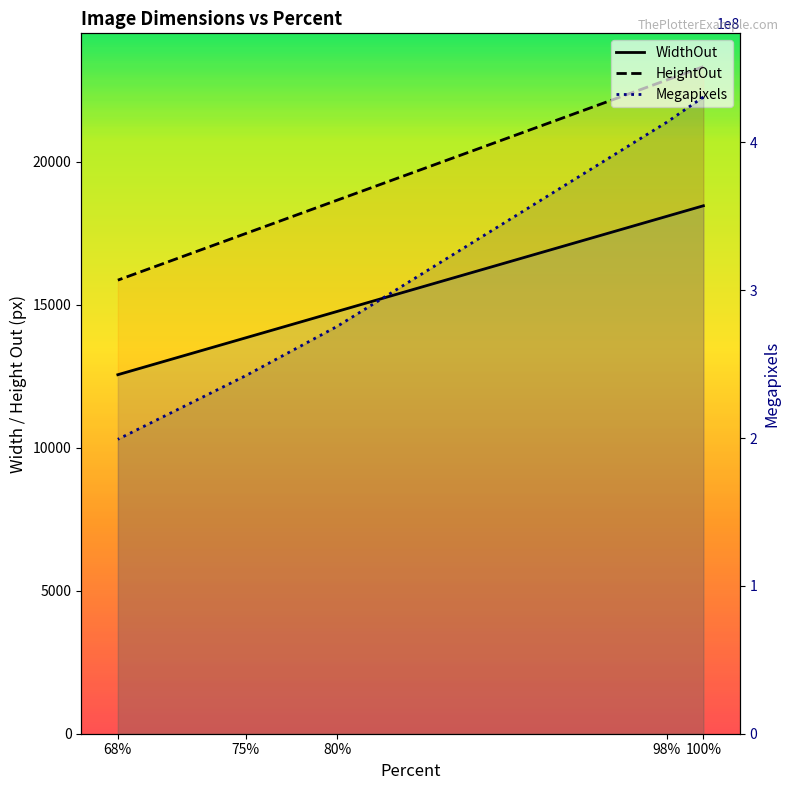

What is the value of the WidthOut point at the 3rd from the left?

14771.2